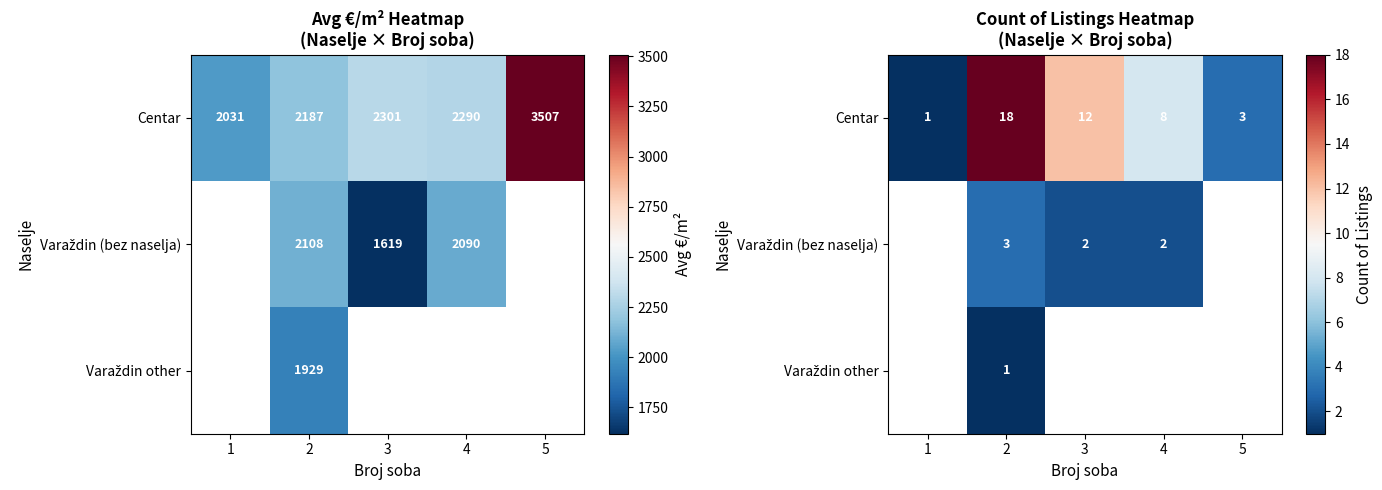

At which category is the sum across all series the highest?

2